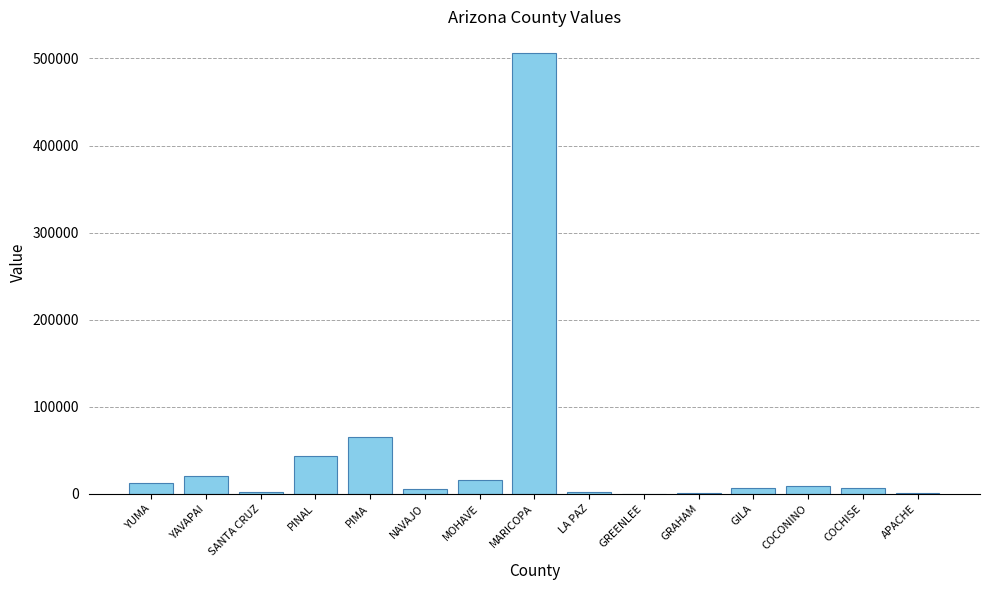

Between YAVAPAI and SANTA CRUZ, which is larger?

YAVAPAI